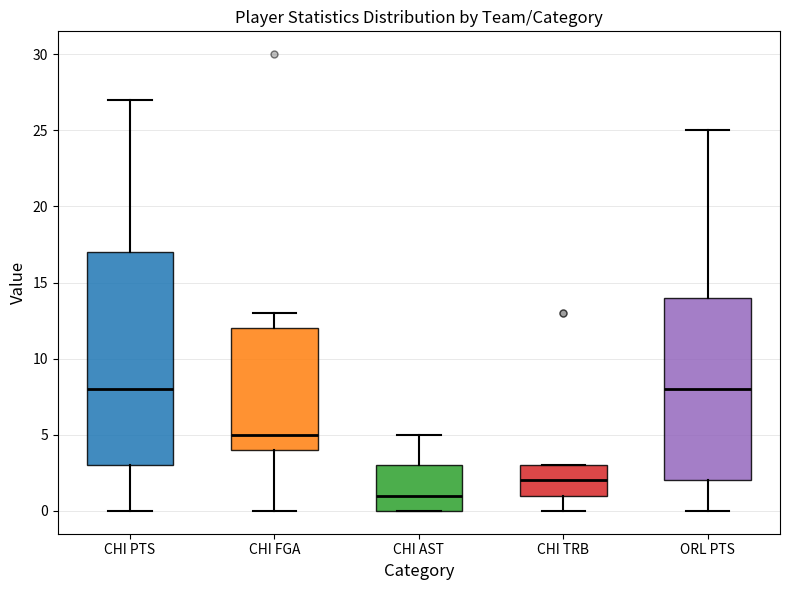

Reading left to right, transcribe this box plot: for each box, give where its median line is, the range the box spans, and where its two whiskers end, as read against the y-axis. The values are not printed on the chart, so give them approximately, as read against the axis.

CHI PTS: median 8, box 3 to 17, whiskers 0 to 27
CHI FGA: median 5, box 4 to 12, whiskers 0 to 13
CHI AST: median 1, box 0 to 3, whiskers 0 to 5
CHI TRB: median 2, box 1 to 3, whiskers 0 to 3
ORL PTS: median 8, box 2 to 14, whiskers 0 to 25